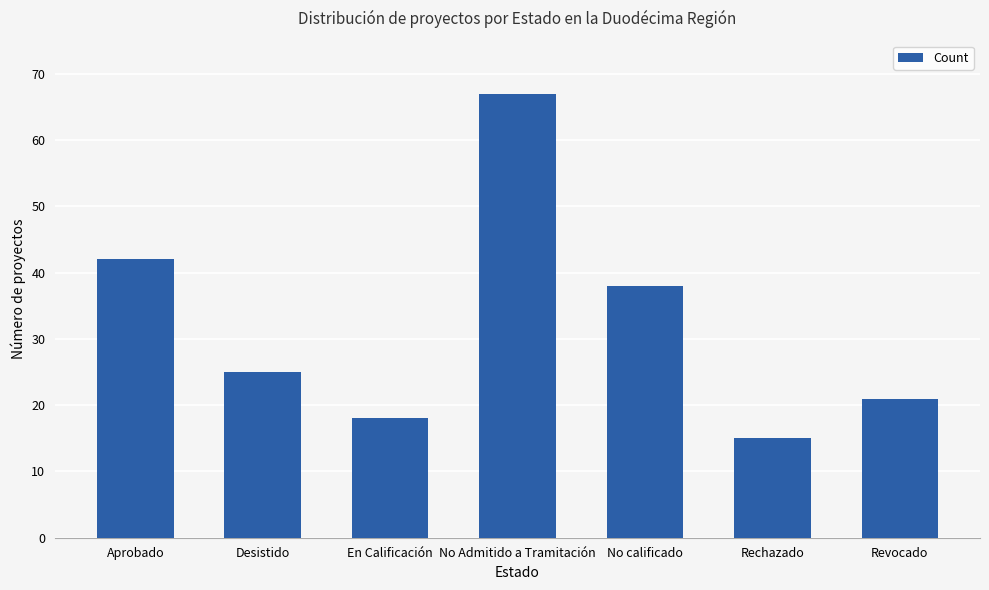

Where does the data first go above 25?

Aprobado